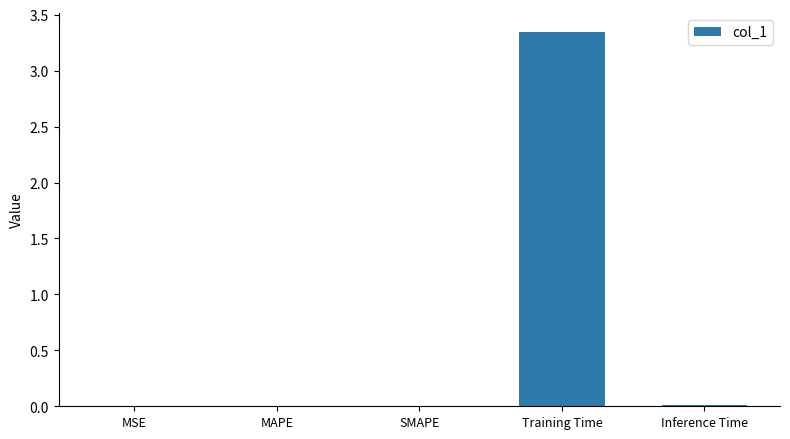

At which category does the chart reach its peak across all series?

Training Time